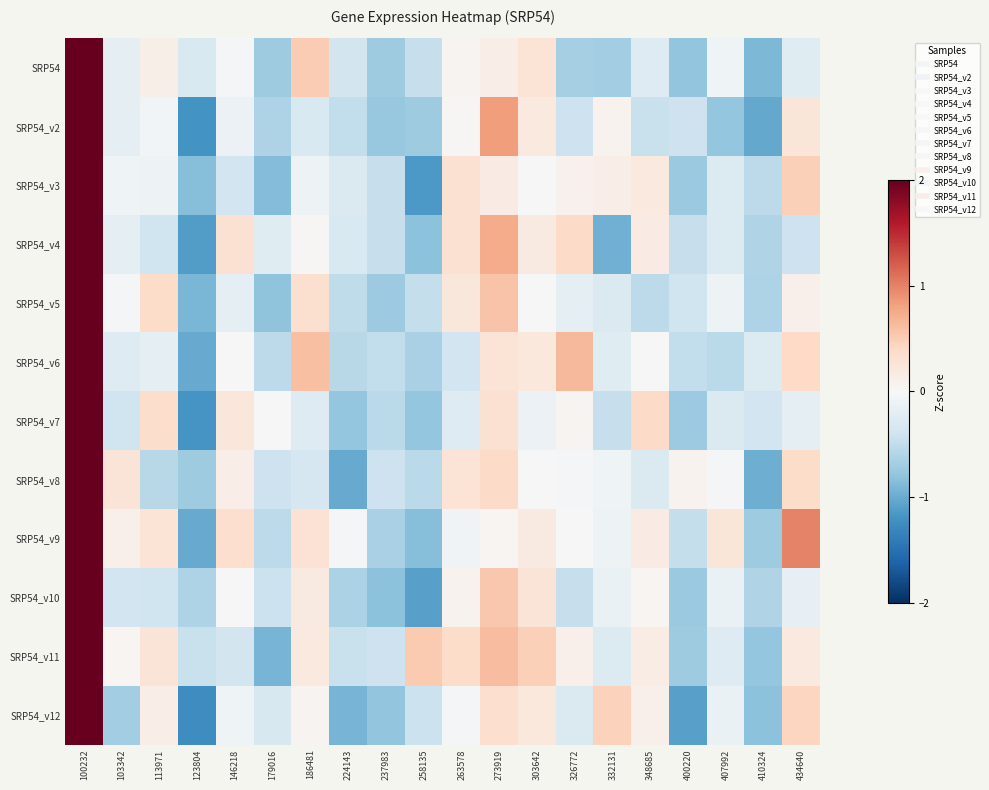

Which series has the largest range (max minus min)?

SRP54_v12